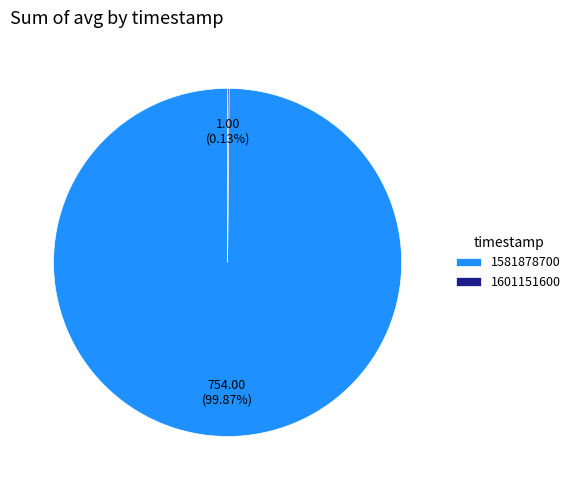

Is there any slice that represents more than half of the pie?

Yes